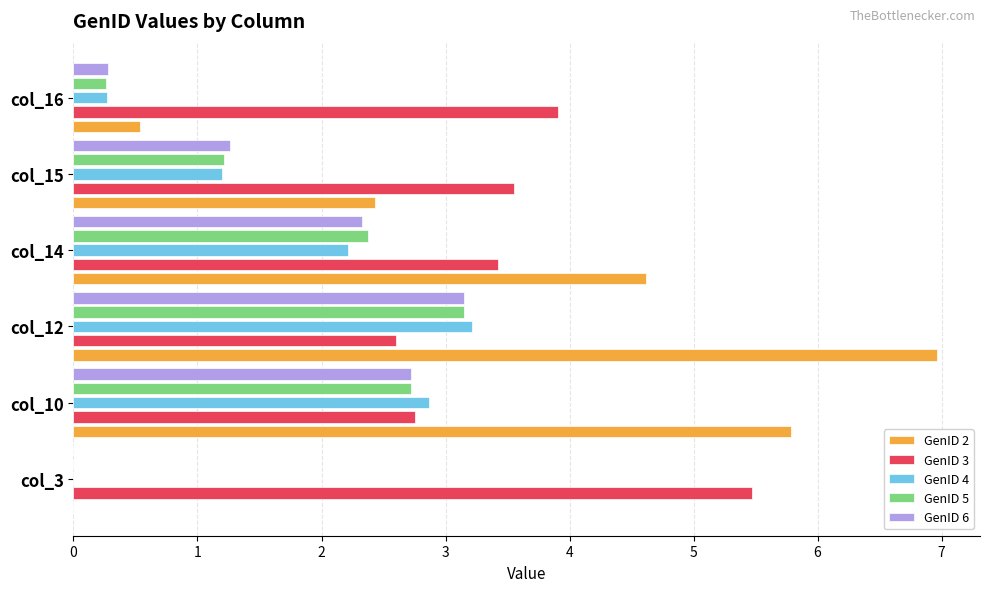

At which label is GenID 4 closest to 1?

col_15